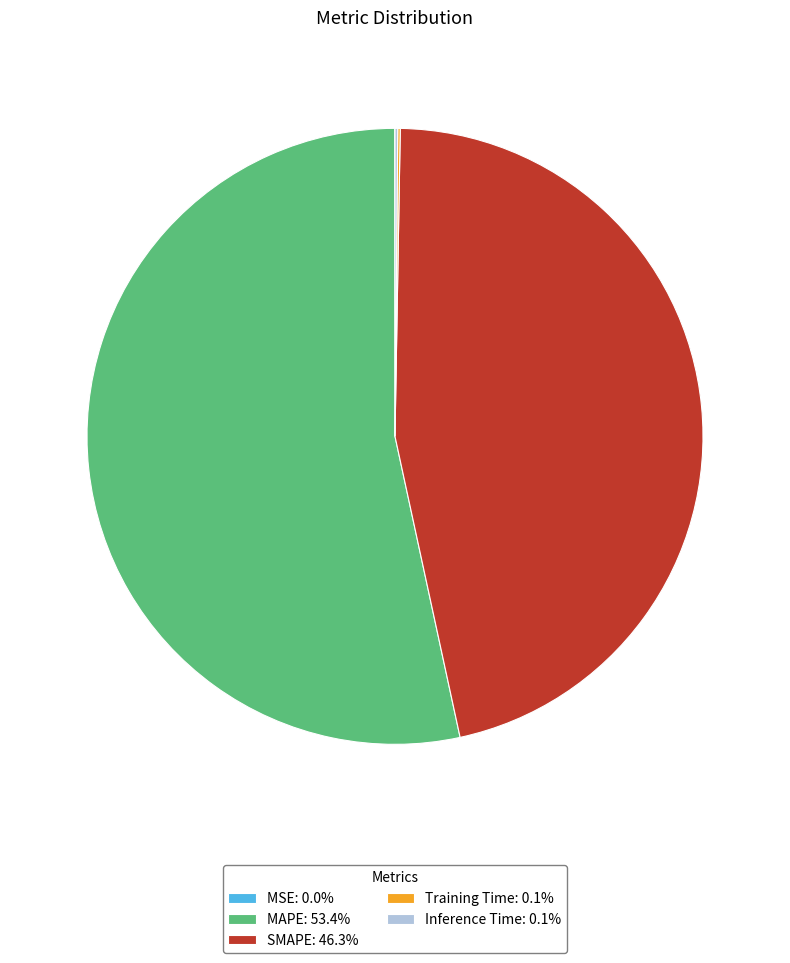

Does MAPE: 53.4% account for over 50% of the chart?

Yes